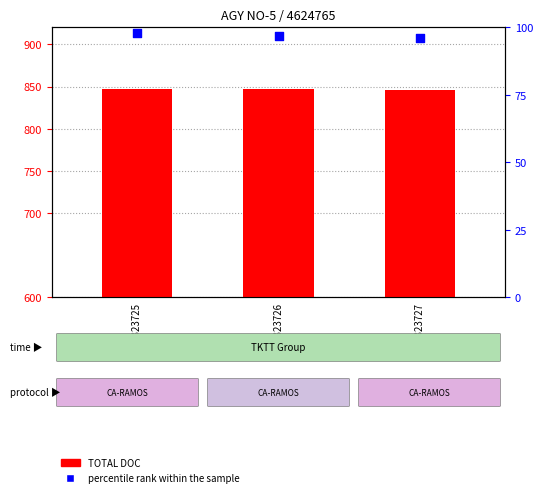

Which series has the widest spread of Y values?

percentile rank within the sample